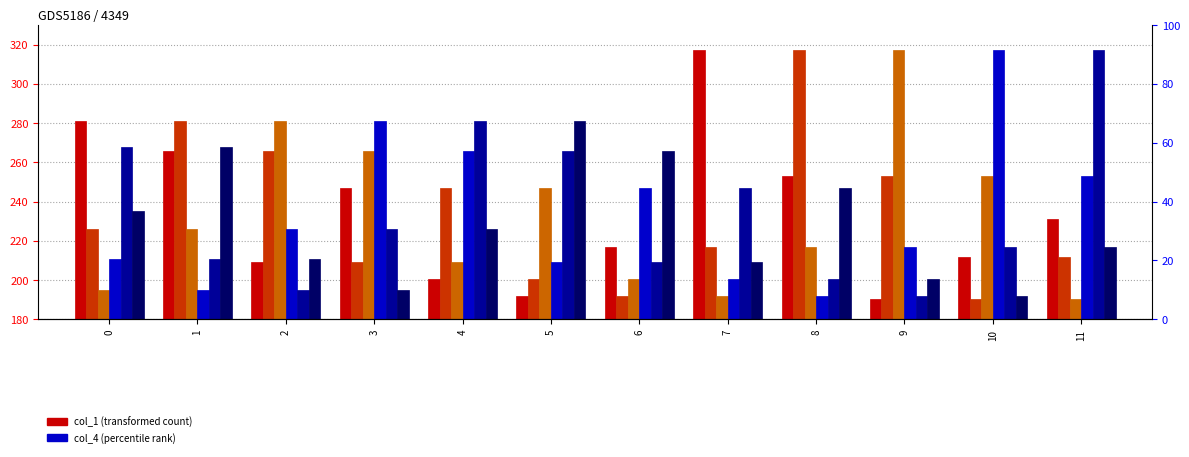

The col_6 series shows 333.6 at 9. True or false?

False